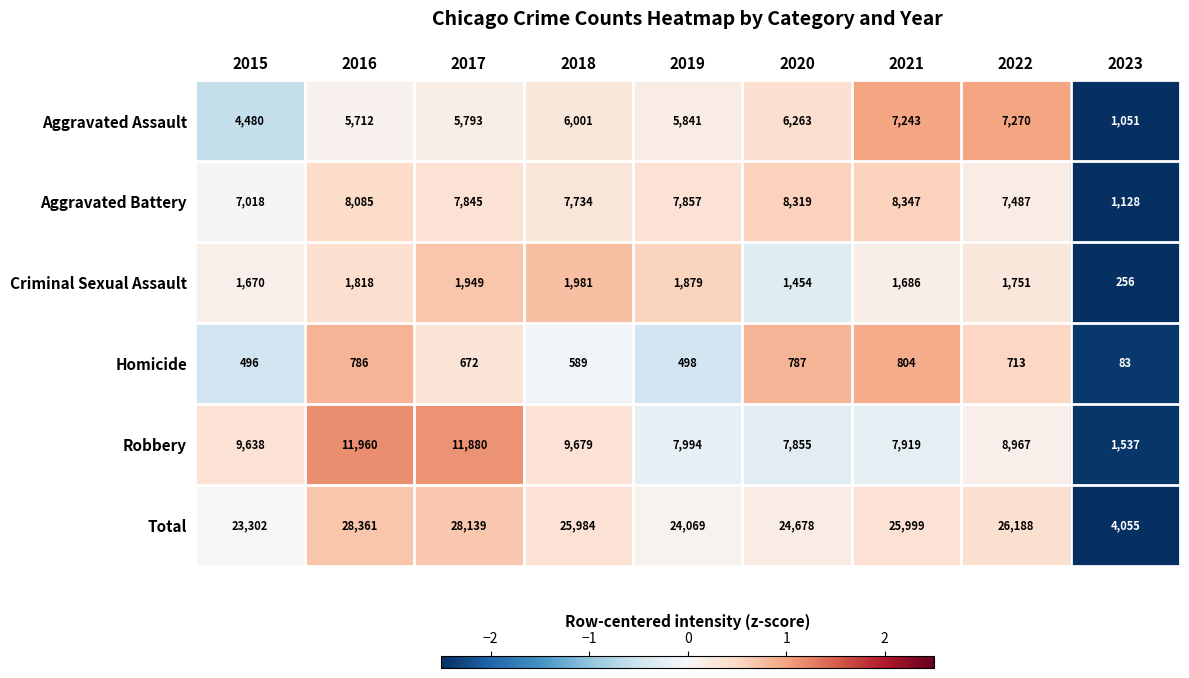

What is the sum of the Robbery values at 2023 and 2016?

13497